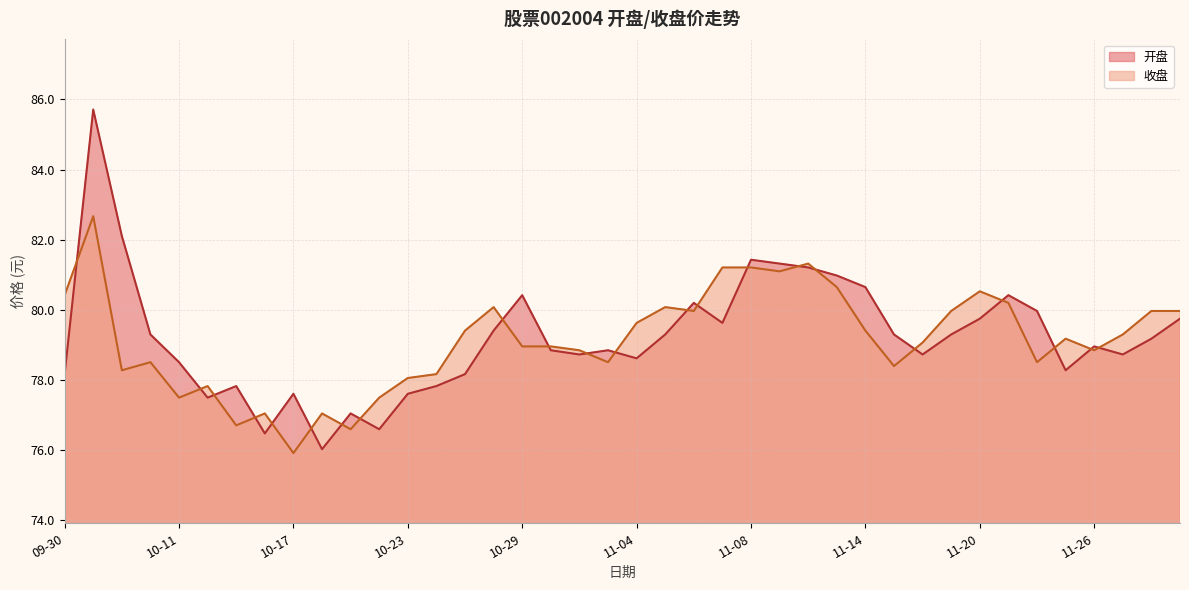

Count the number of data series in this chart.

2